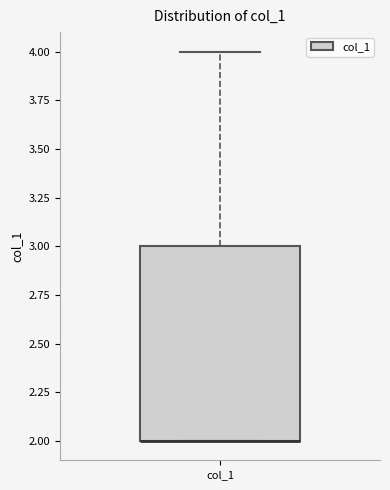

Where is the upper edge of the box for col_1 on the y-axis? The values are not printed on the chart, so give them approximately, as read against the axis.

3